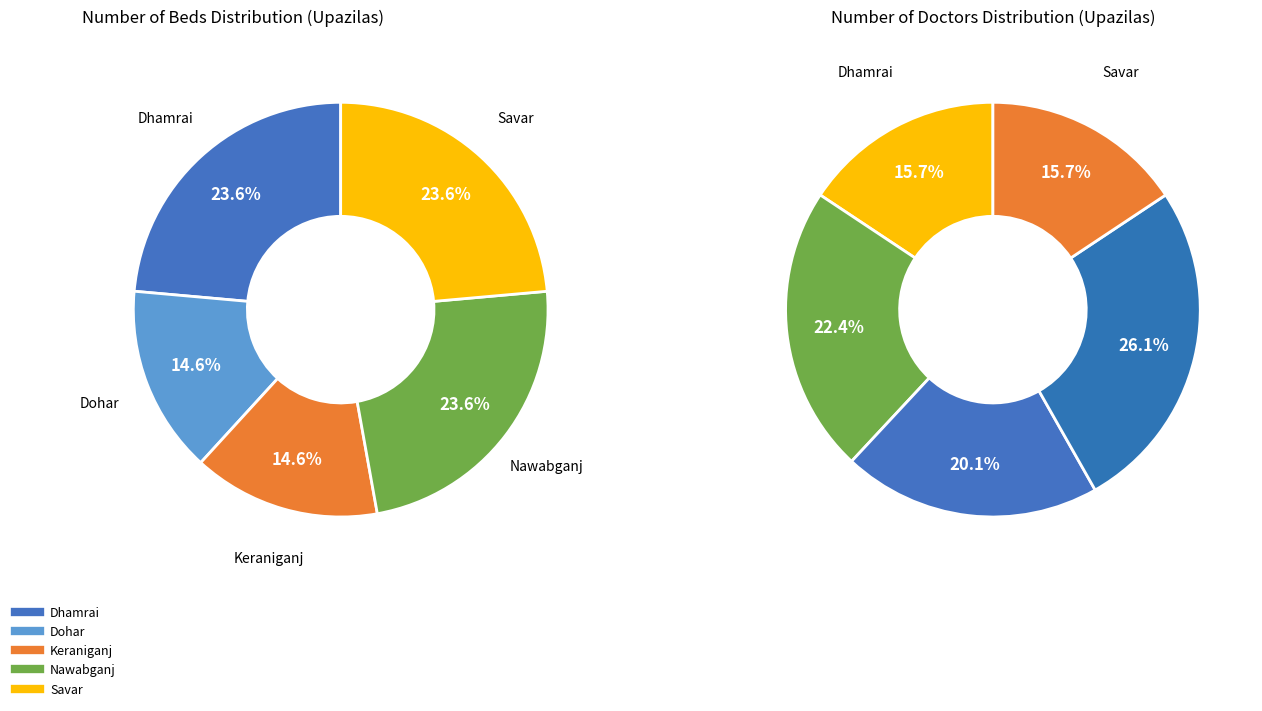

What percentage is the Nawabganj slice, to the nearest percent?

24%